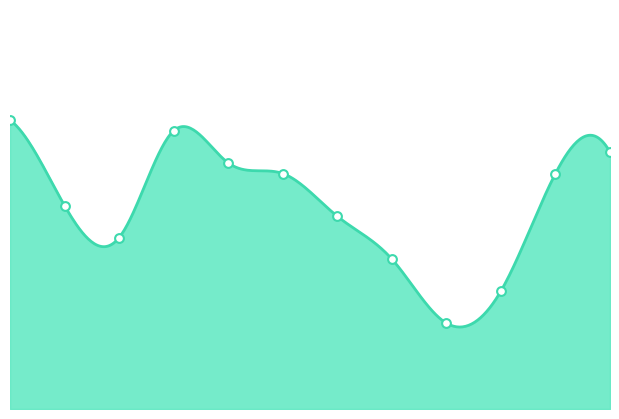

Between 8 and 6, which is larger?

6